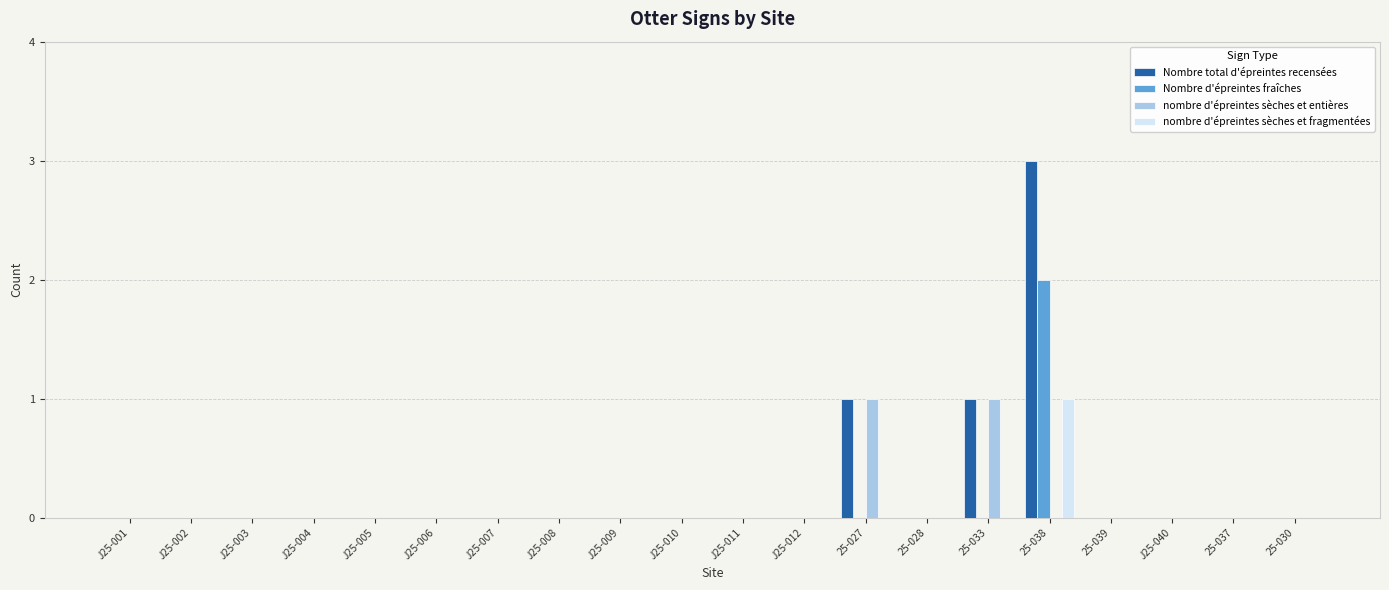

At which category does the chart reach its peak across all series?

25-038